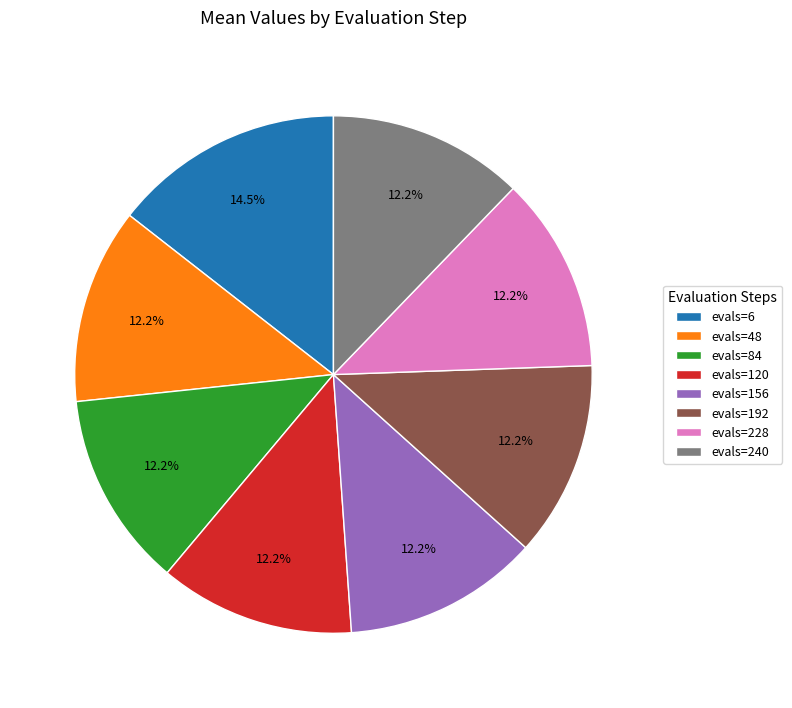

Is there a majority slice in this chart?

No